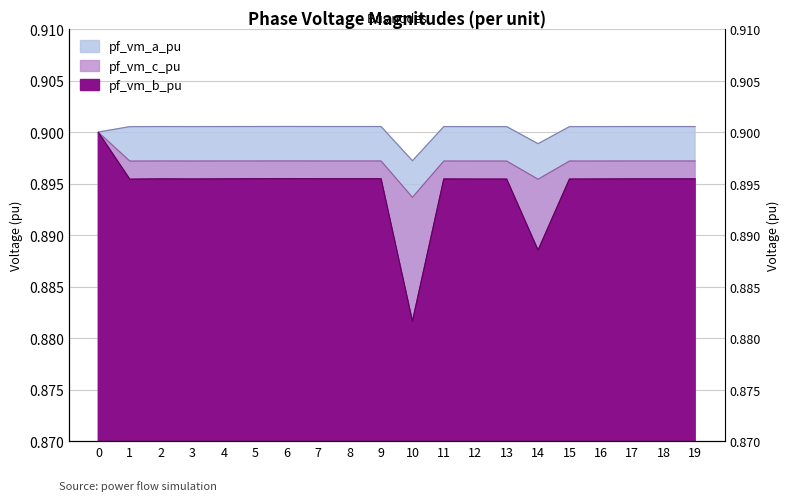

True or false: pf_vm_a_pu and pf_vm_c_pu cross at least once.

False